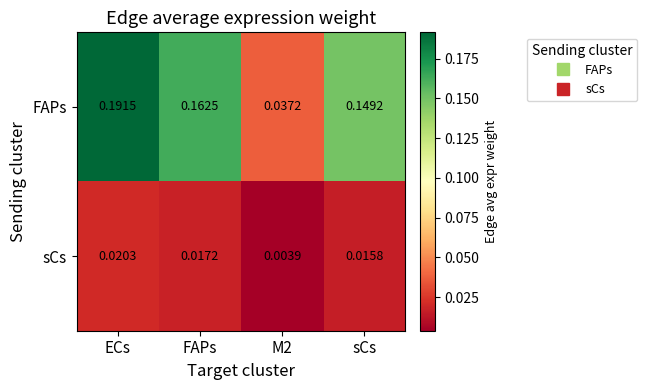

Which category has the highest value in the sCs series?

ECs